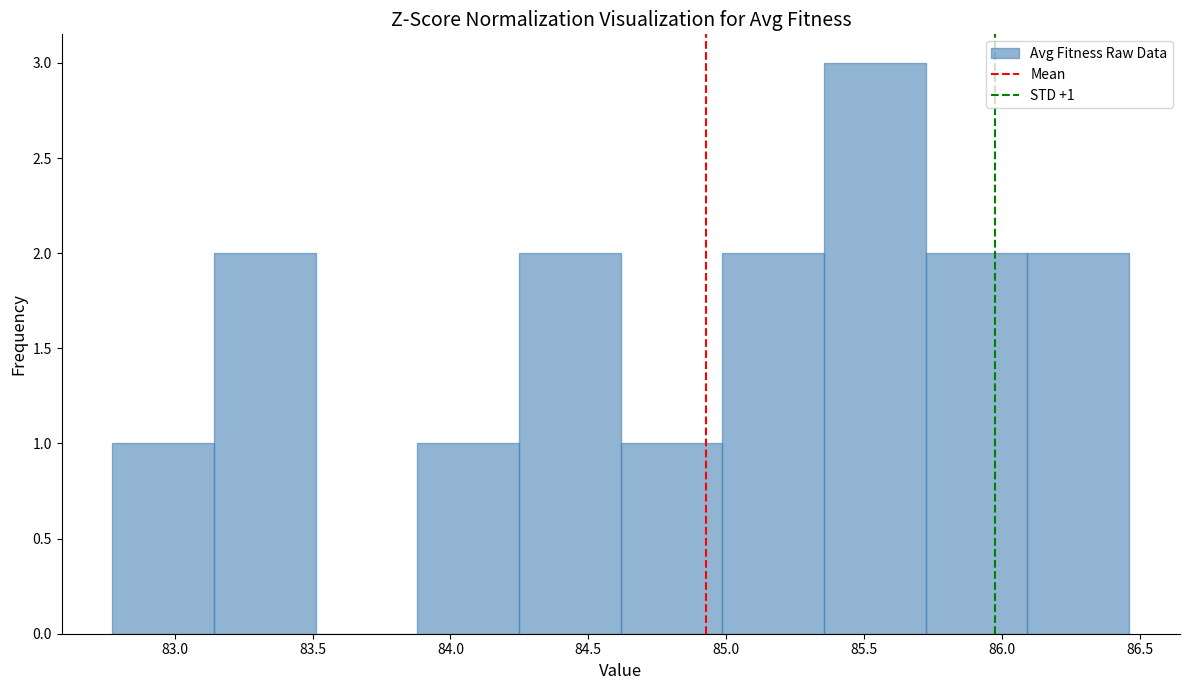

Which range on the x-axis has the tallest bar?

85.35 to 85.70